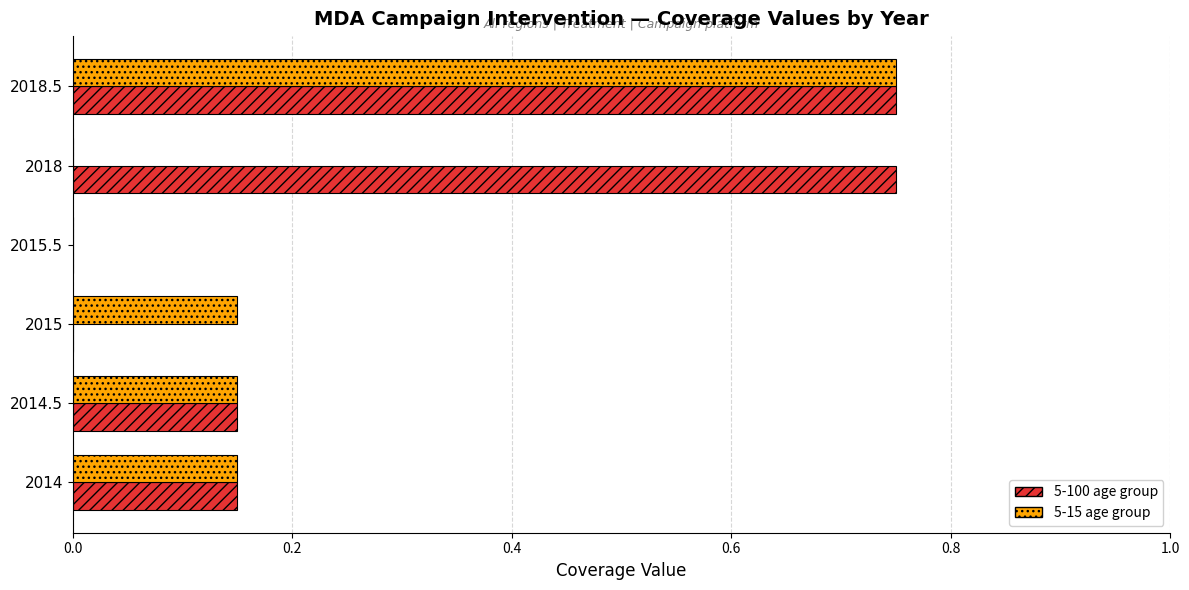

At which category is the sum across all series the highest?

2018.5